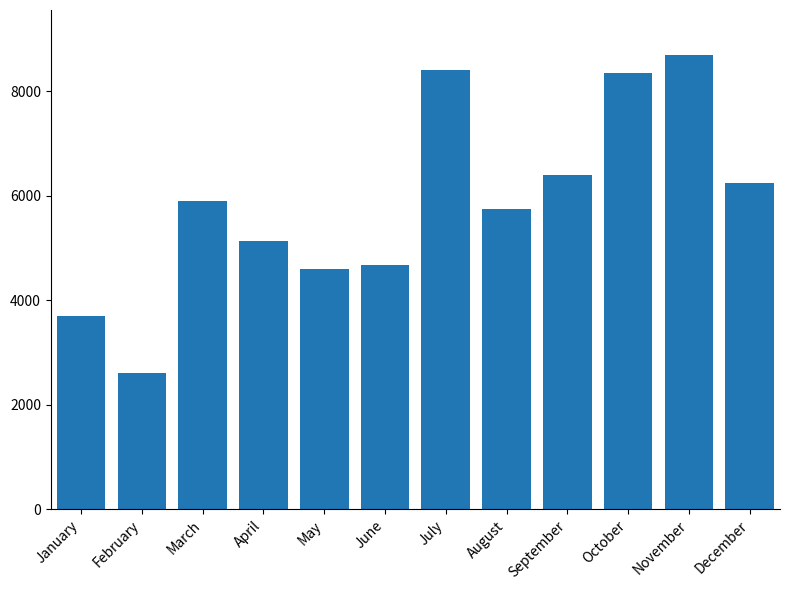

Reading left to right, what are all the values shown in this chart?

January=3692	February=2598	March=5890	April=5142	May=4588	June=4672	July=8414	August=5752	September=6404	October=8338	November=8684	December=6240